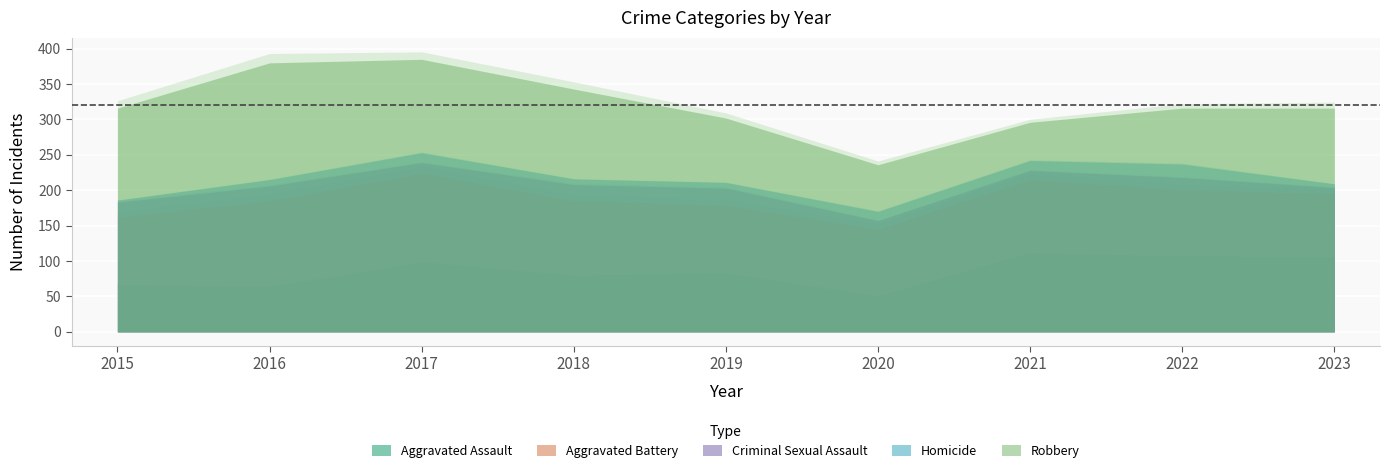

What are all the series names shown in the legend?

Aggravated Assault, Aggravated Battery, Criminal Sexual Assault, Homicide, Robbery